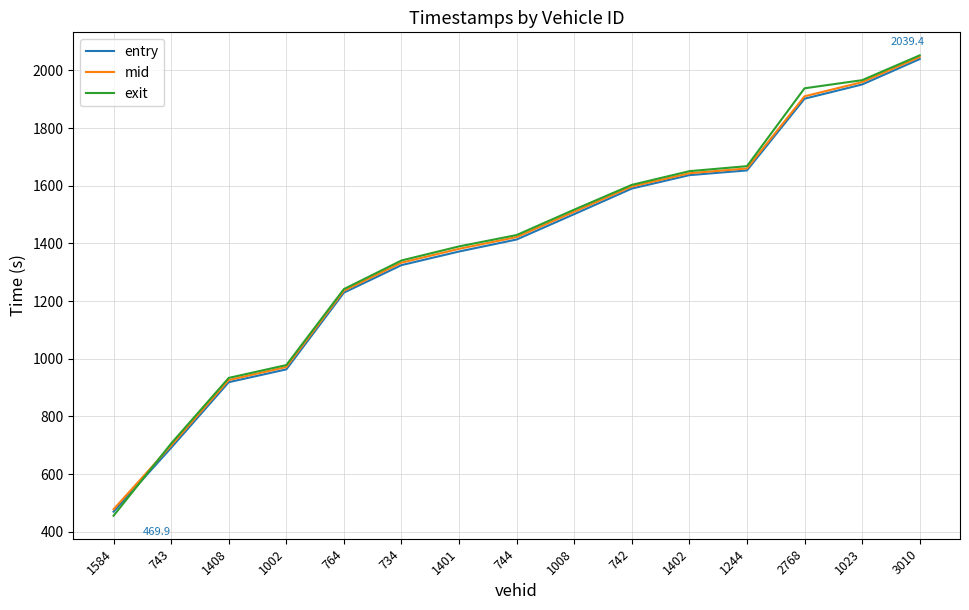

What is the average value of the exit series?

1391.4